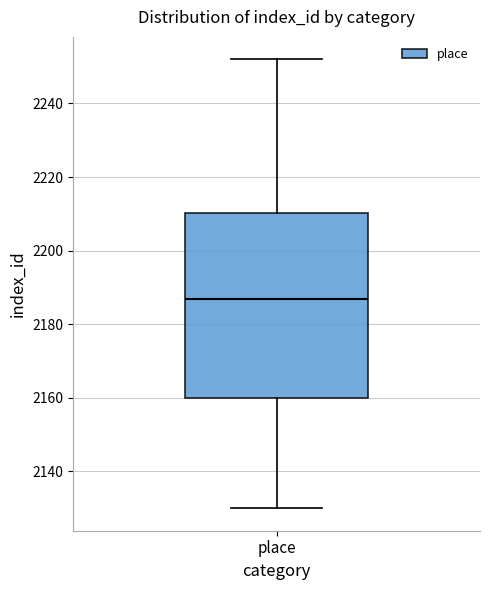

Read this box plot against the y-axis: the position of the median line, the range covered by the box, and the ends of both whiskers. The values are not printed on the chart, so give them approximately, as read against the axis.

median 2188, box 2160 to 2210, whiskers 2130 to 2252